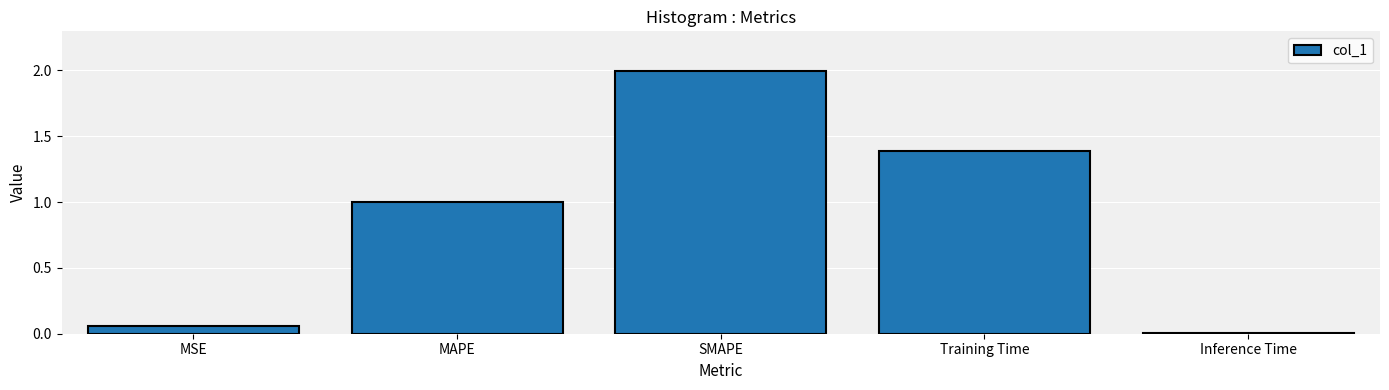

What is the label of the 3rd bar from the right?

SMAPE